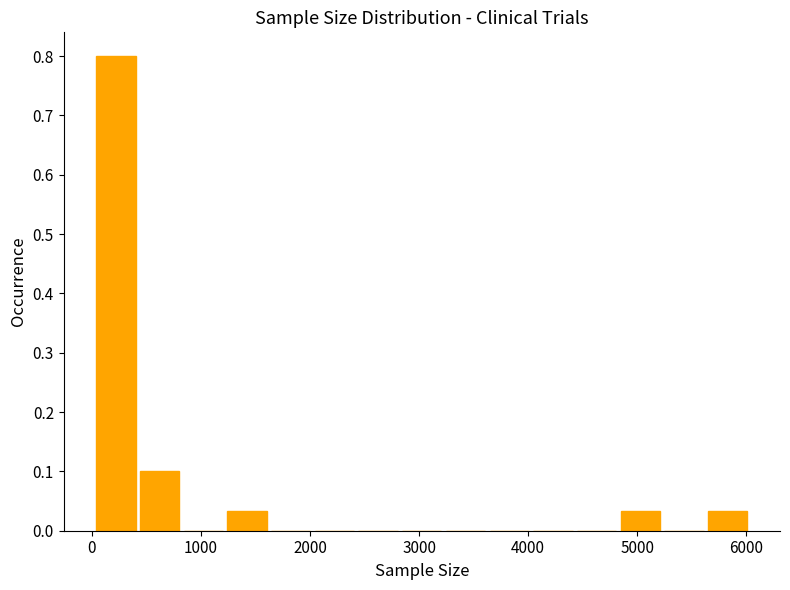

Over which range of the x-axis is the bar tallest?

0 to 400